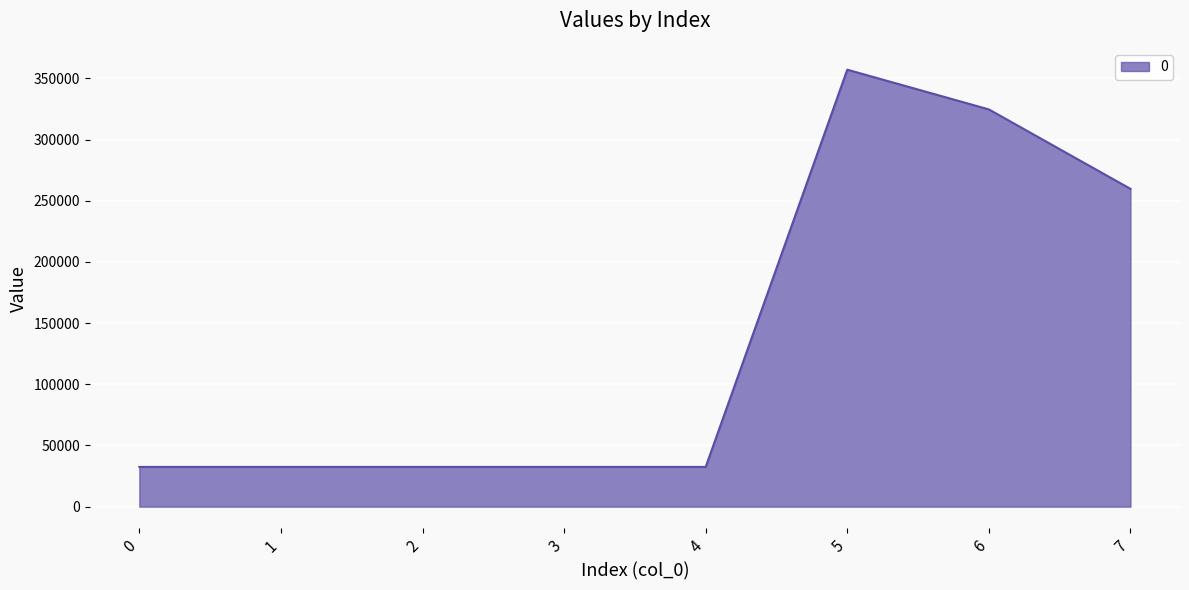

What is the sum of all values?

1103640